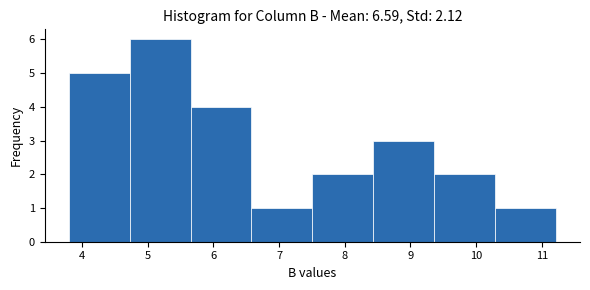

Reading left to right, transcribe this chart: for each bar, give the range it covers on the x-axis and its height. Neither the bar edges nor the heights are printed on the chart, so give them approximately, as read against the axes.

3.8 to 4.7: 5
4.7 to 5.7: 6
5.7 to 6.6: 4
6.6 to 7.5: 1
7.5 to 8.4: 2
8.4 to 9.4: 3
9.4 to 10.3: 2
10.3 to 11.2: 1